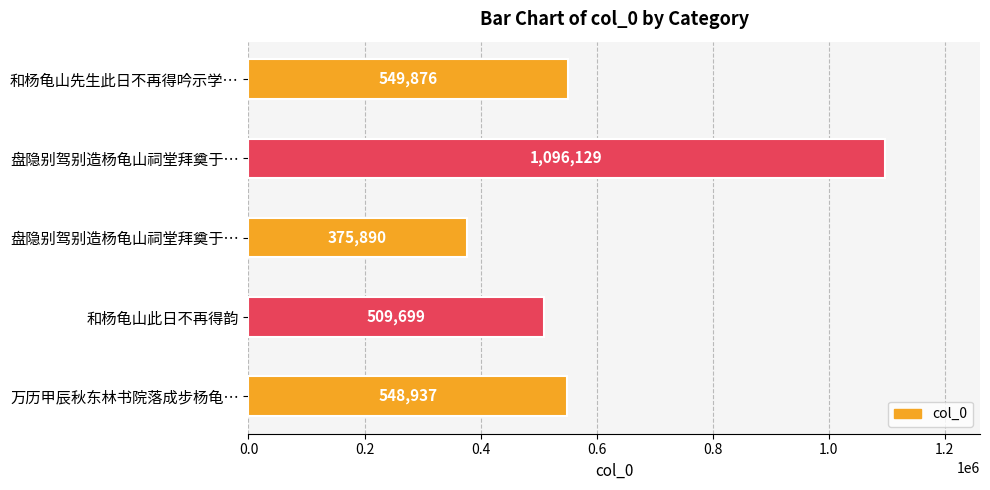

How many data points are less than 548937?

2